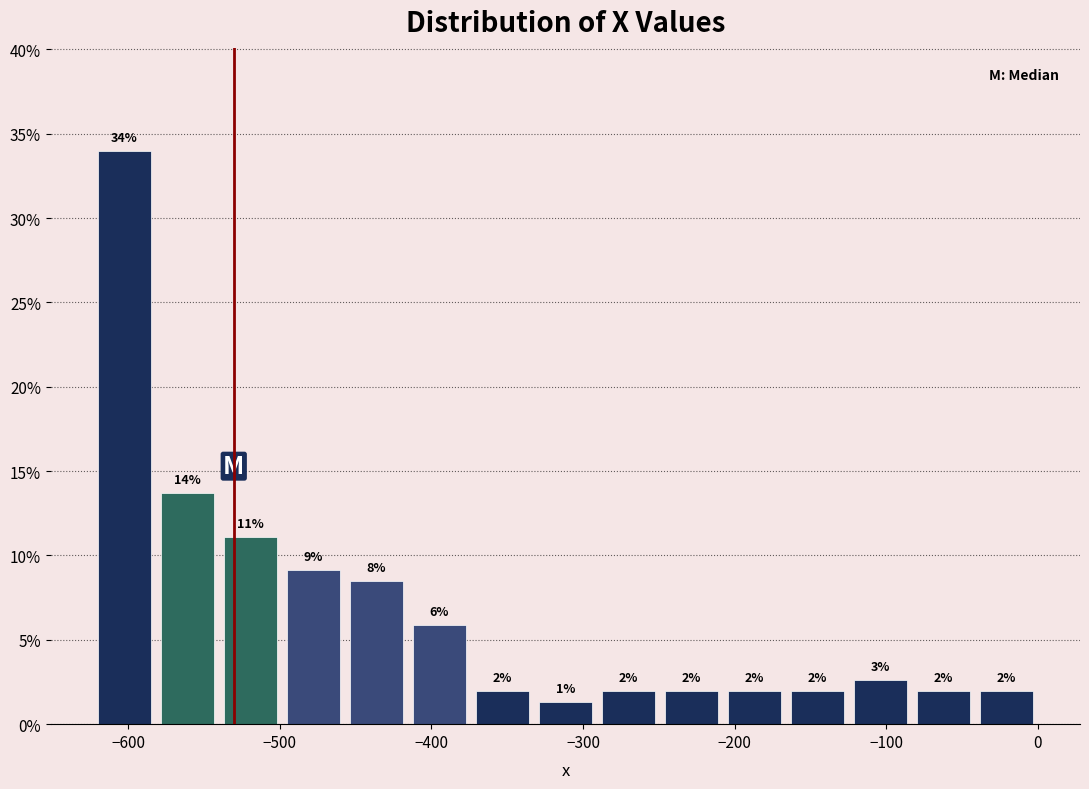

Over which range of the x-axis is the bar tallest?

-620 to -580